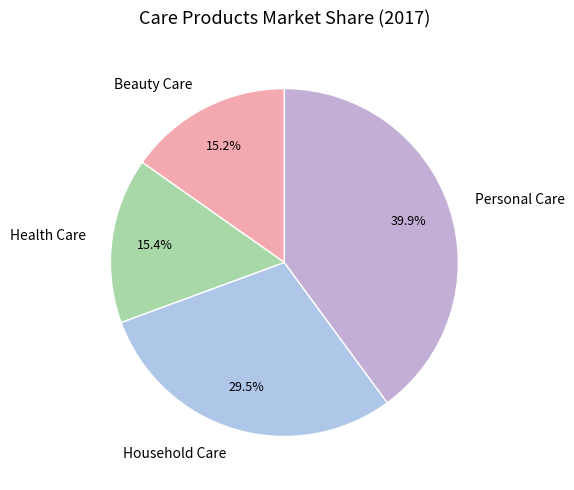

To the nearest percent, what is the average slice percentage?

25%